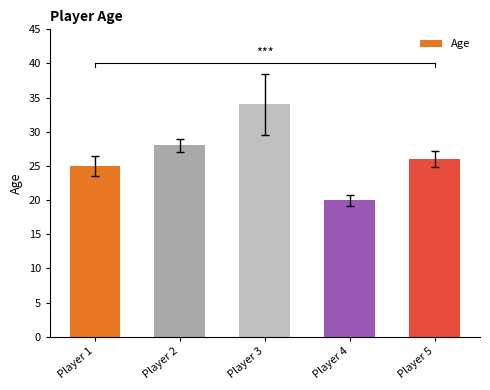

How many bars are there in total?

5